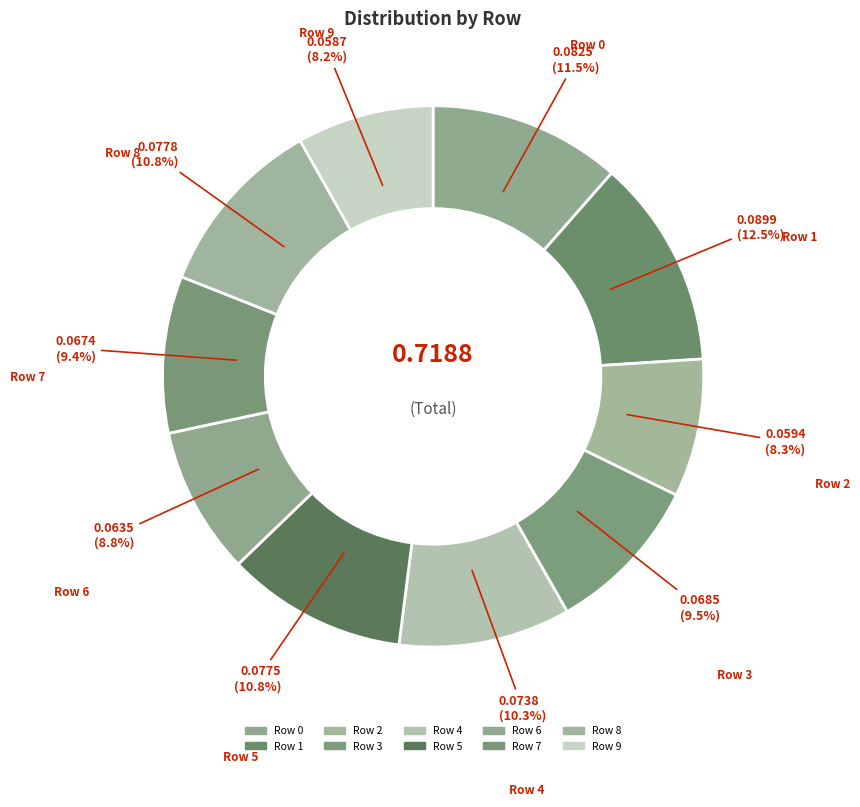

To the nearest percent, what is the difference between the largest and smallest slice percentages?

4%